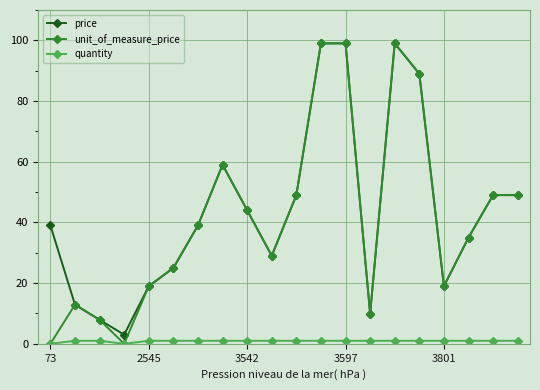

True or false: price has more than 0 points higher than both neighbors.

True